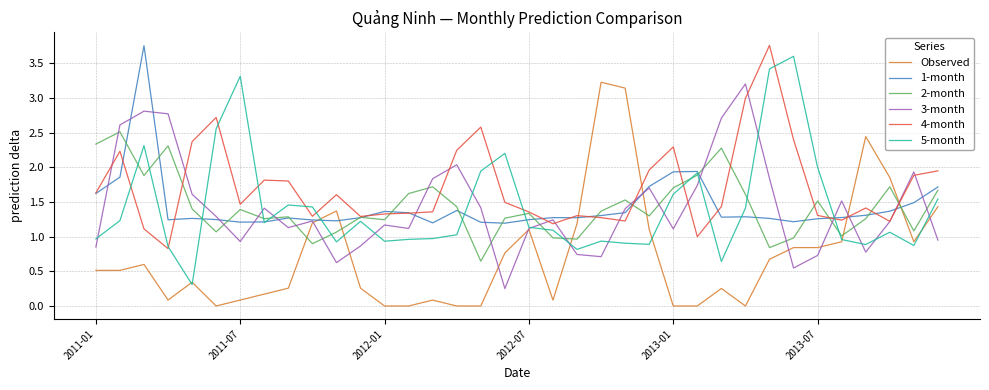

Which series has the largest total across all categories?

4-month